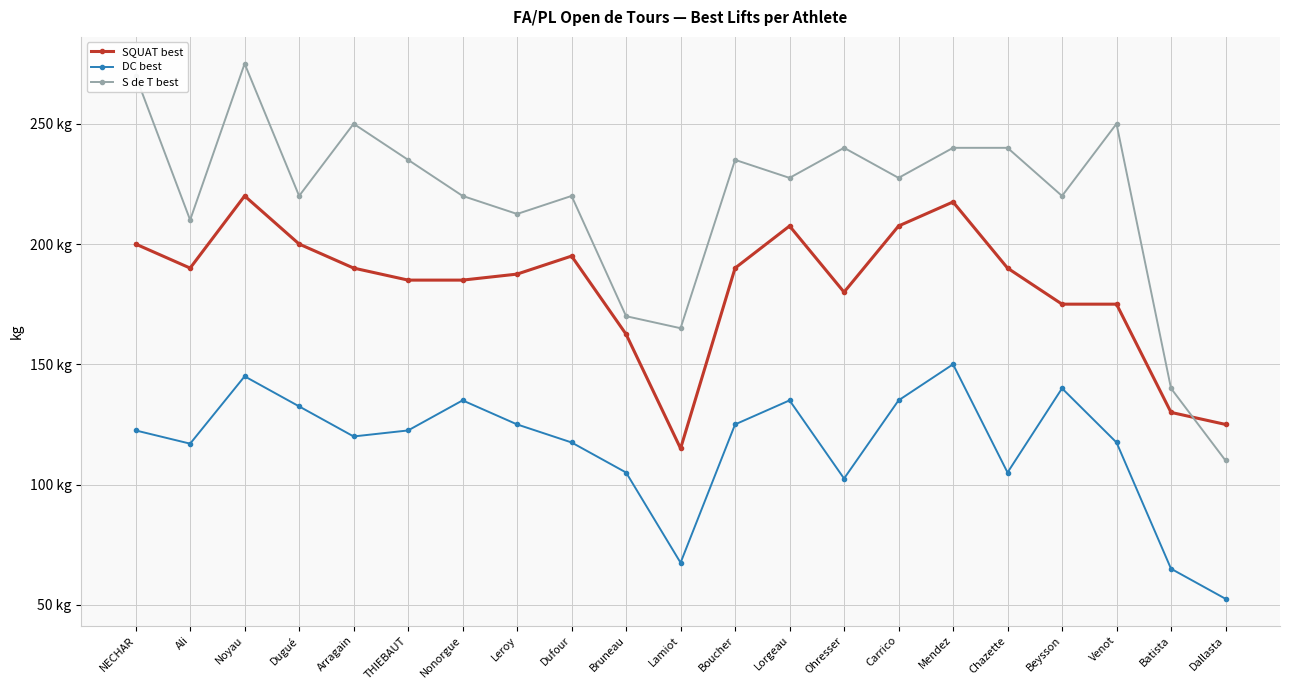

Is it true that DC best equals 71.2 at Nonorgue?

False